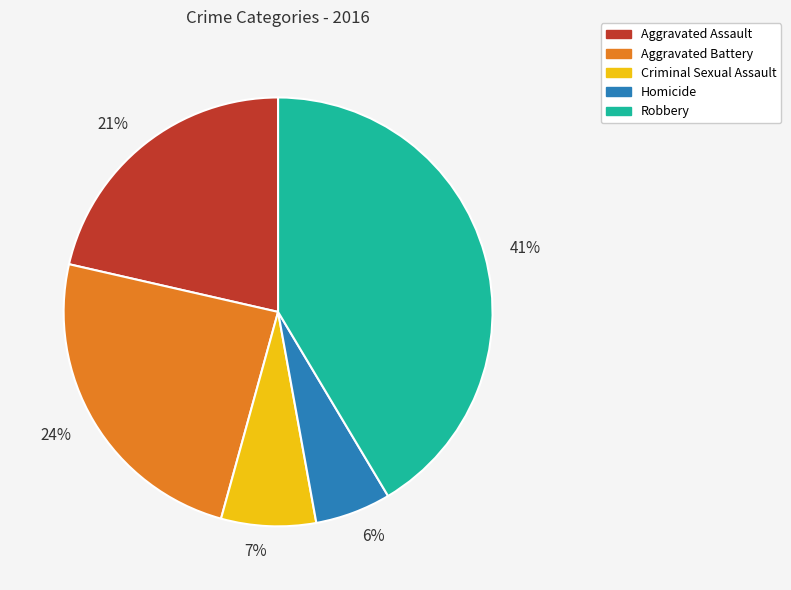

To the nearest percent, what is the combined percentage of 41% and 24%?

66%